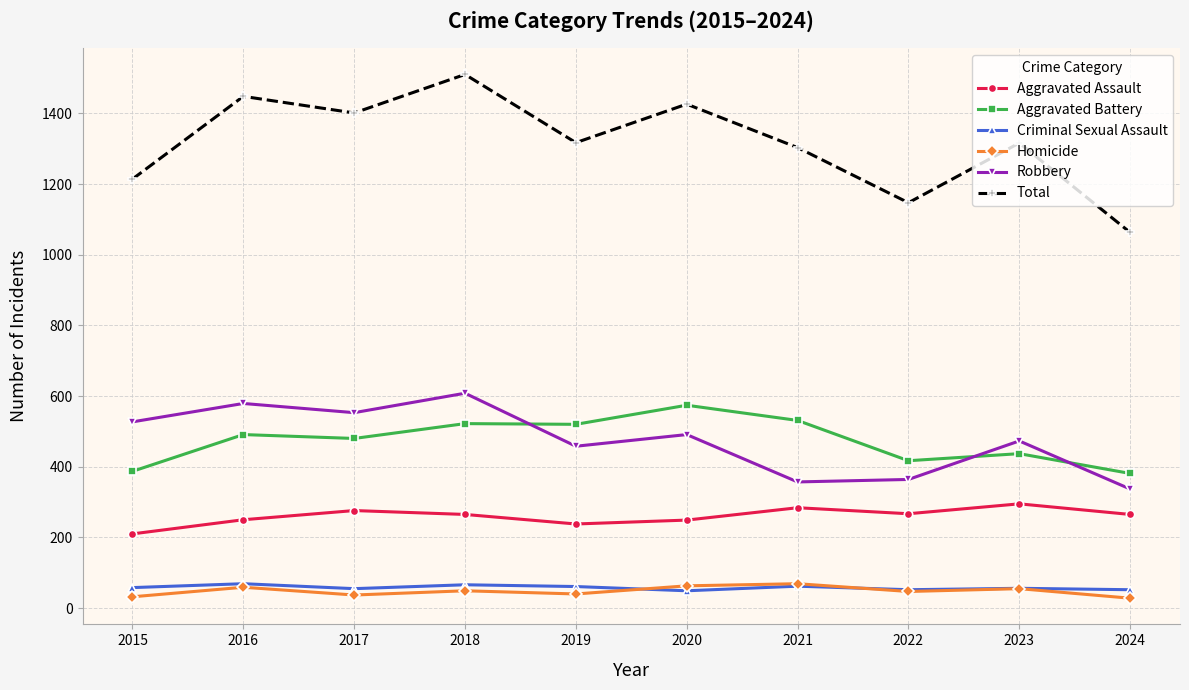

Is it true that Aggravated Battery equals 387 at 2015?

True